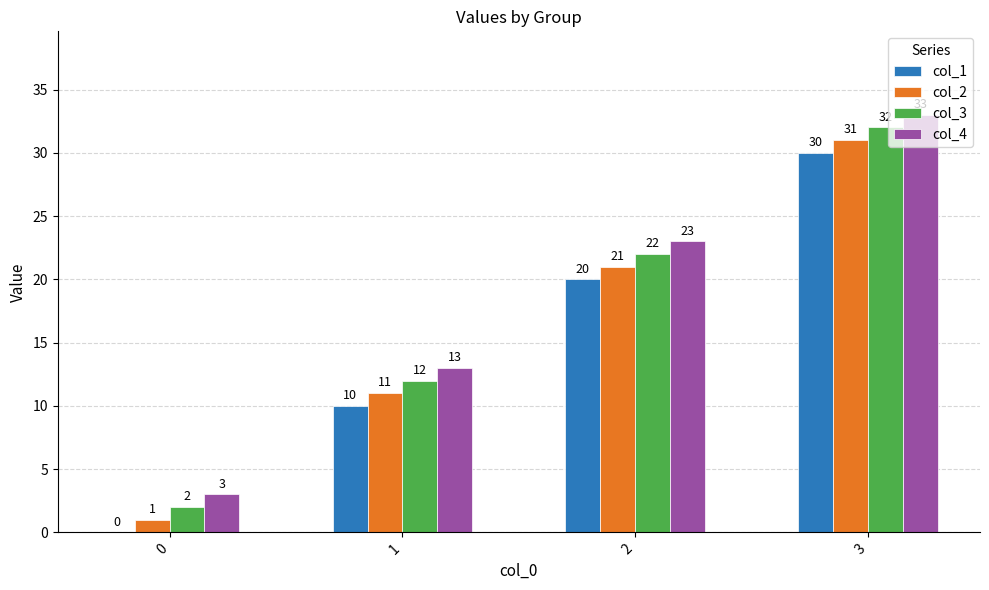

The col_4 series shows 33 at 3. True or false?

True